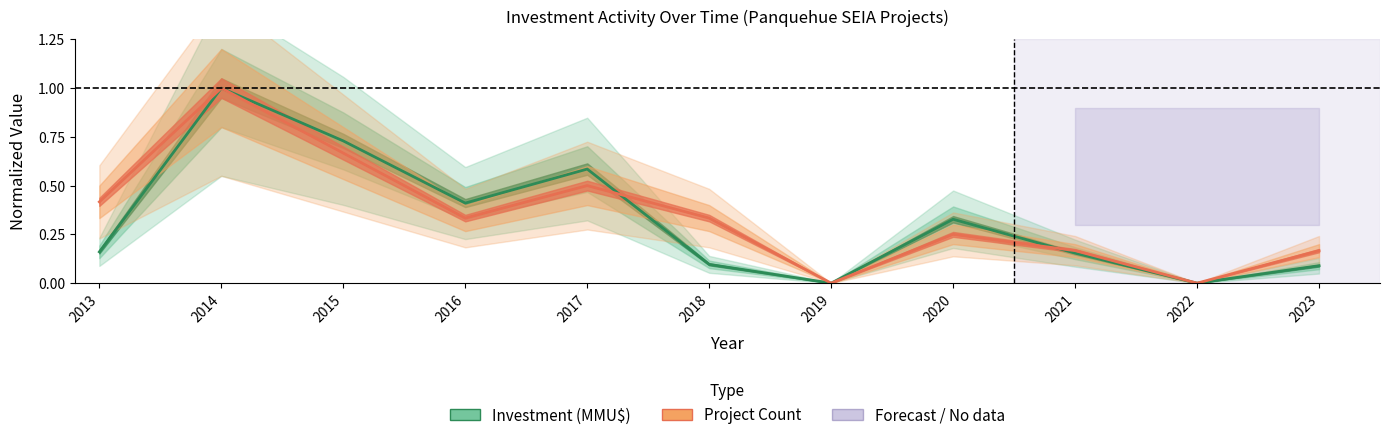

The Project Count (normalized) series shows 0.3 at 2023. True or false?

False